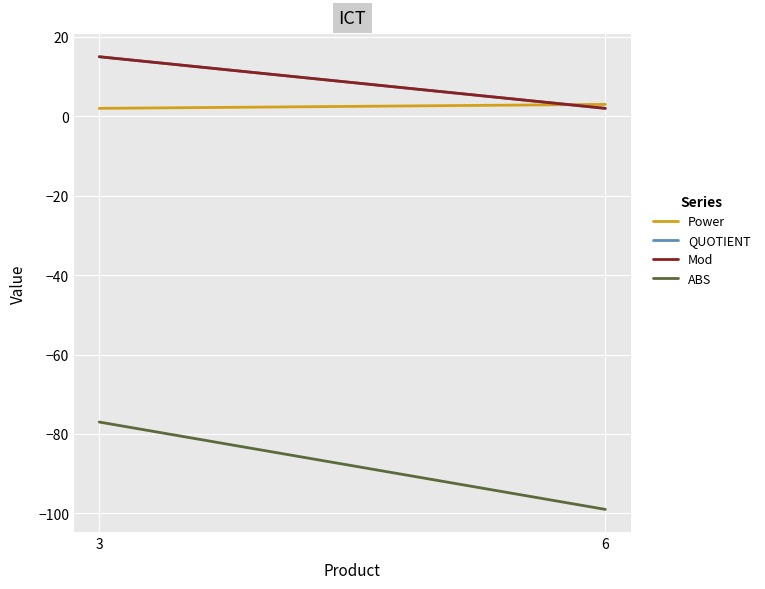

The QUOTIENT series shows 15 at 3. True or false?

True